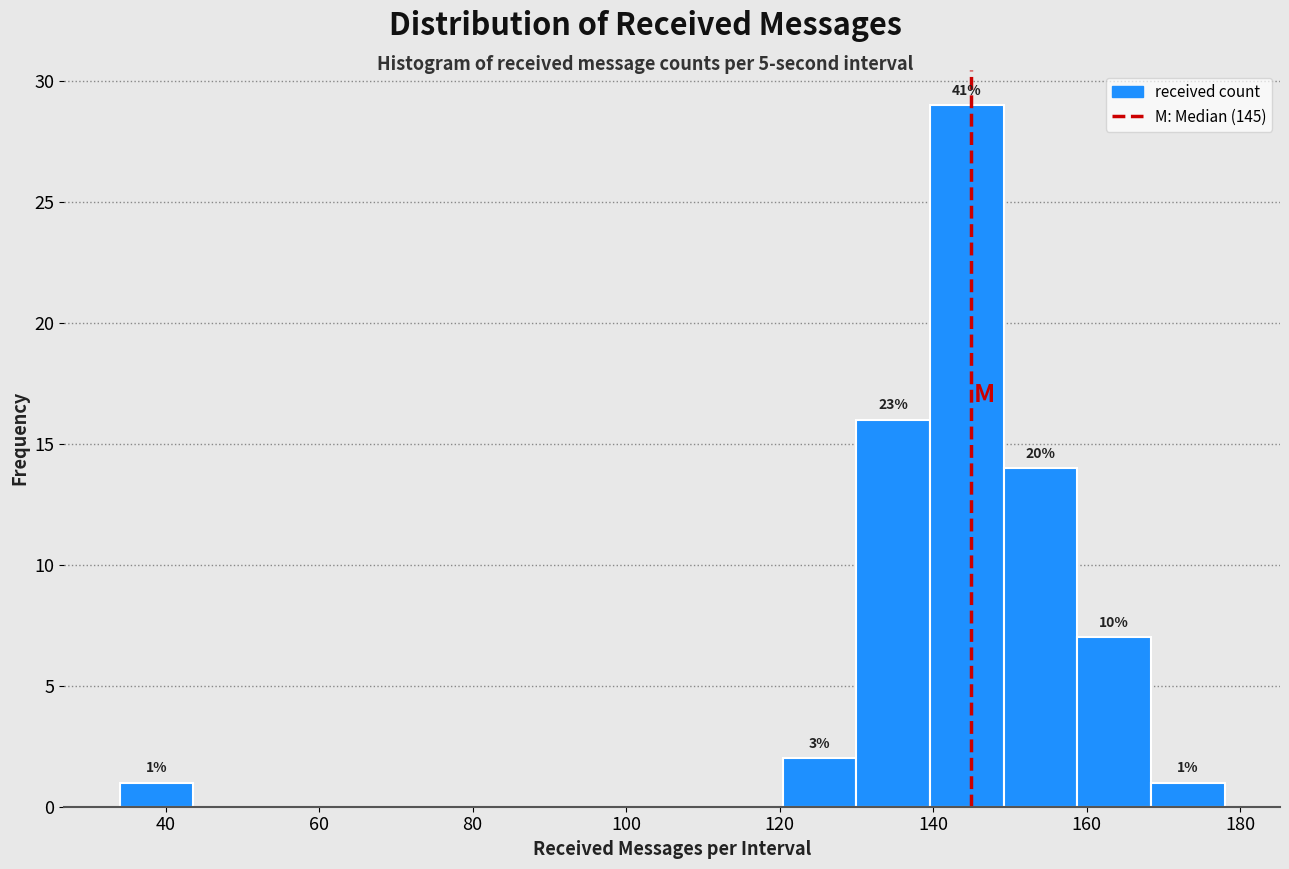

Over which range of the x-axis is the bar tallest?

139.6 to 149.2